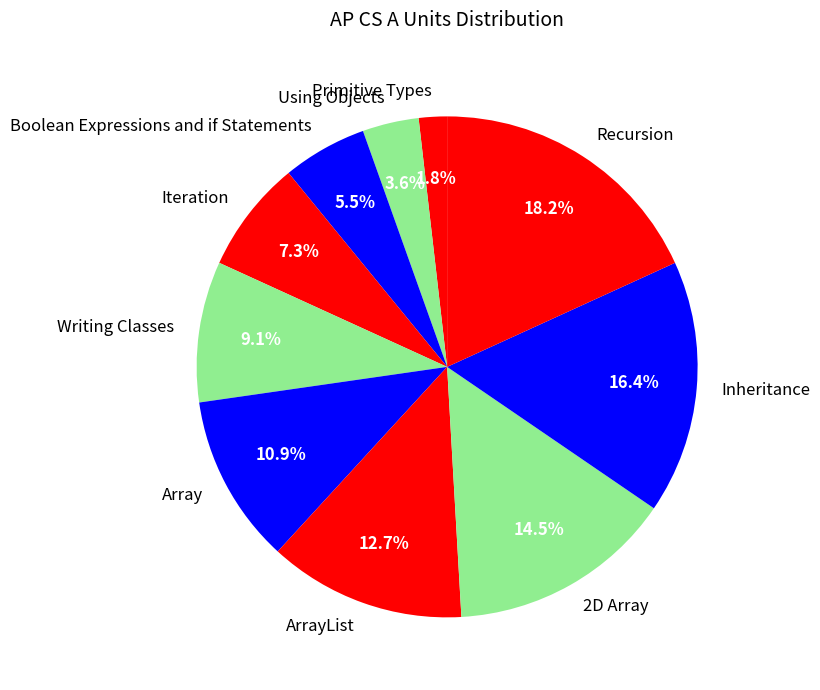

Is the sum of Boolean Expressions and if Statements and Iteration greater than half?

No